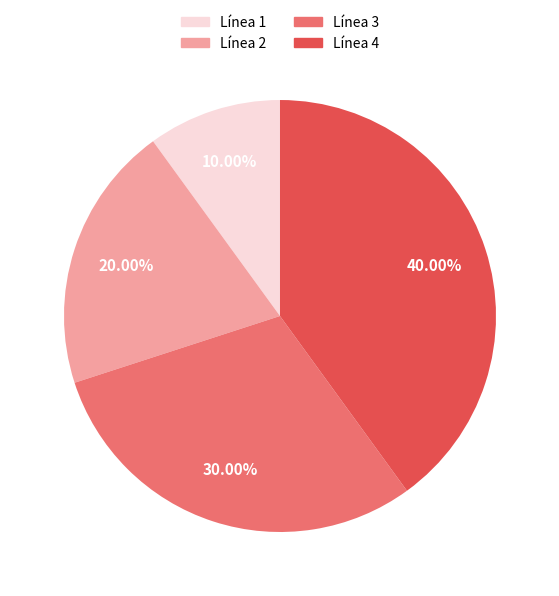

What percentage is NOT represented by Línea 1?

90.0%